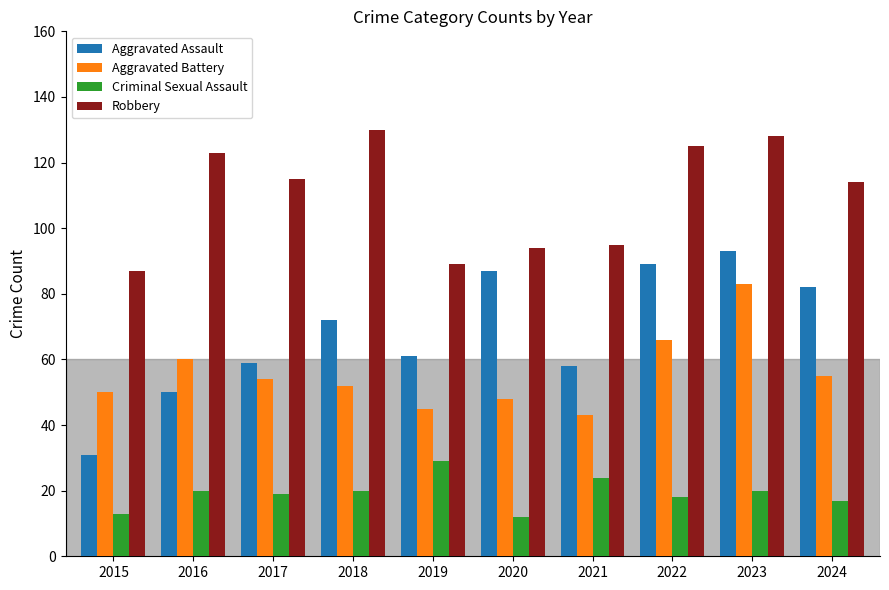

At which category is the sum across all series the highest?

2023